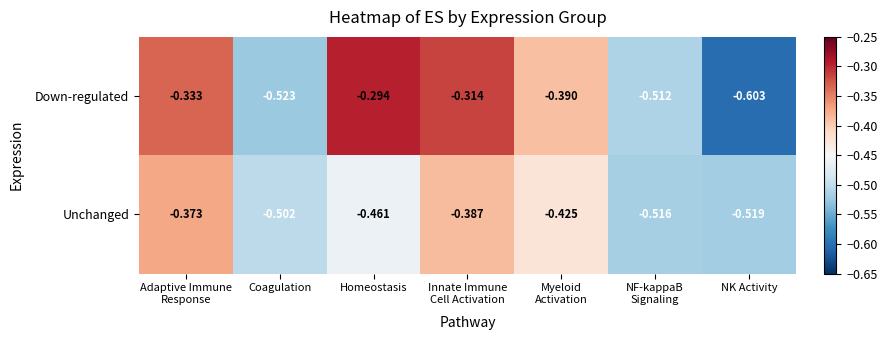

Which category has the lowest value across all series?

NK Activity